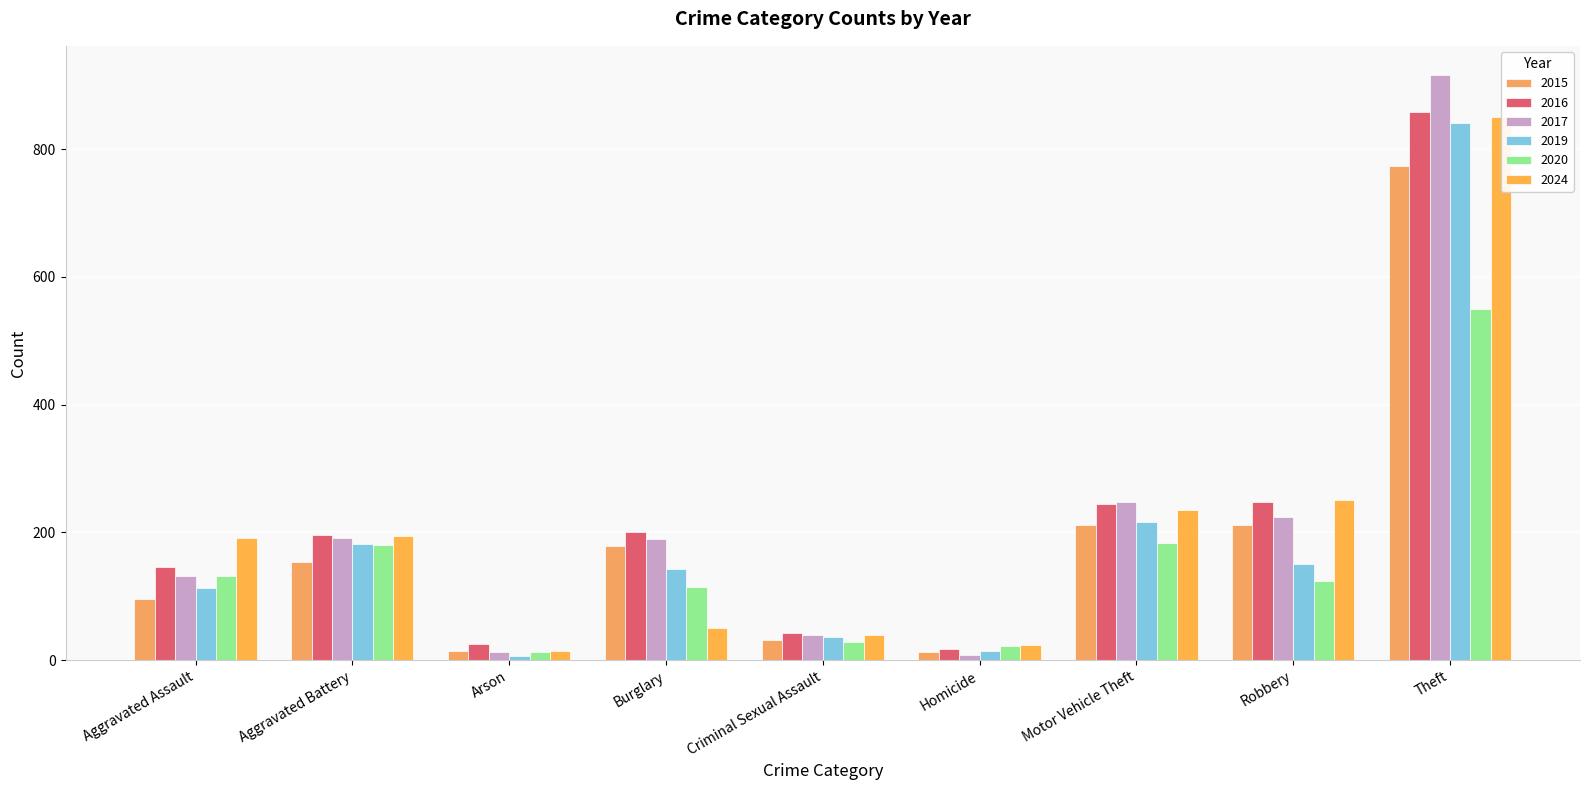

The 2015 series shows 212 at Robbery. True or false?

True